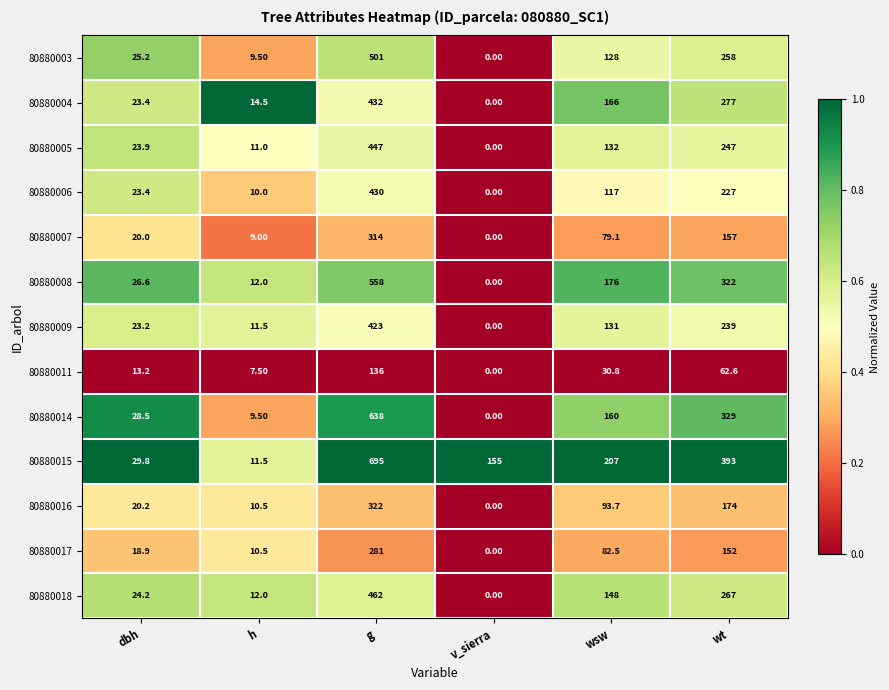

What is the difference between the highest and lowest values at wsw?

176.2